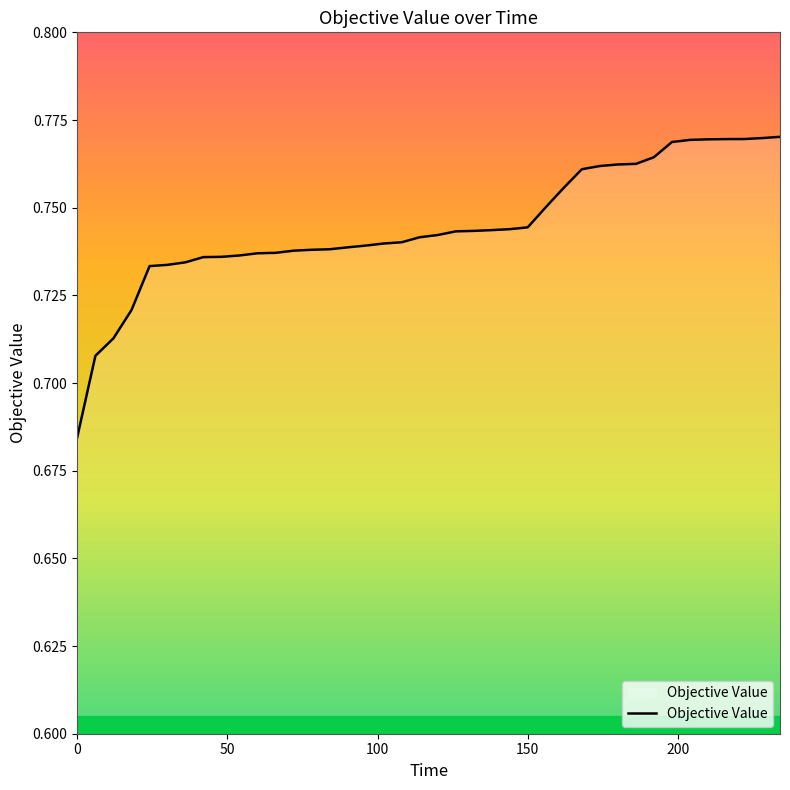

What is the minimum value shown in the chart?

0.7